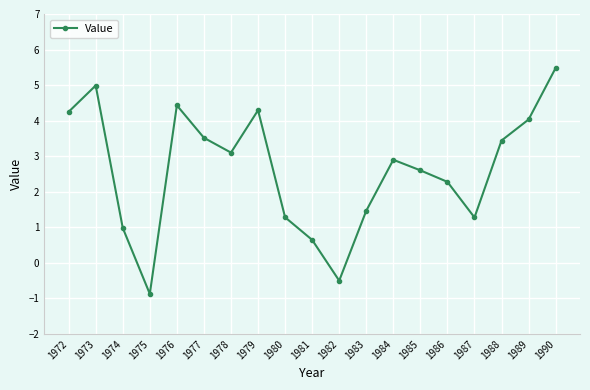

What is the sum of the values at 1990 and 1979?

9.8